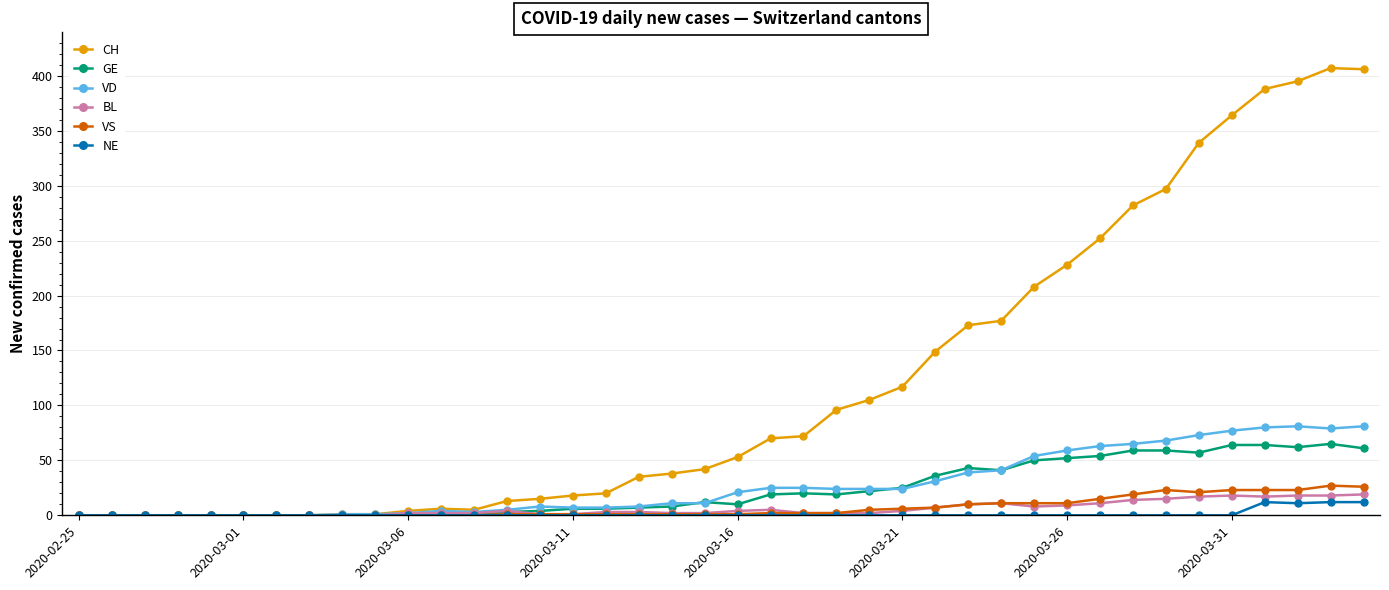

Does the chart display data point markers on the line(s)?

Yes